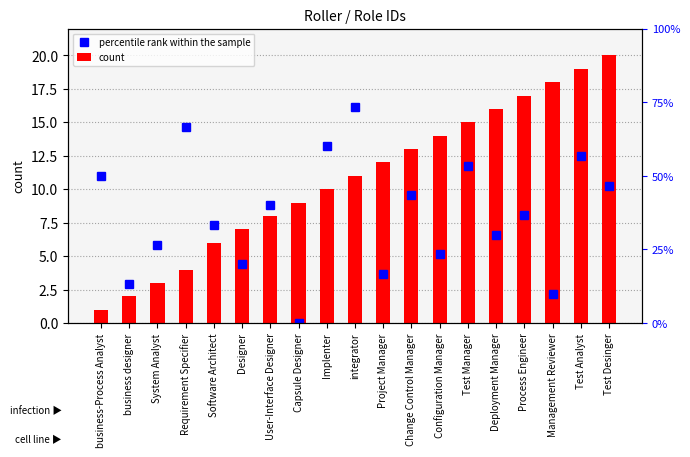

Rank the series by their average value, from lowest to highest.

percentile rank within the sample, count